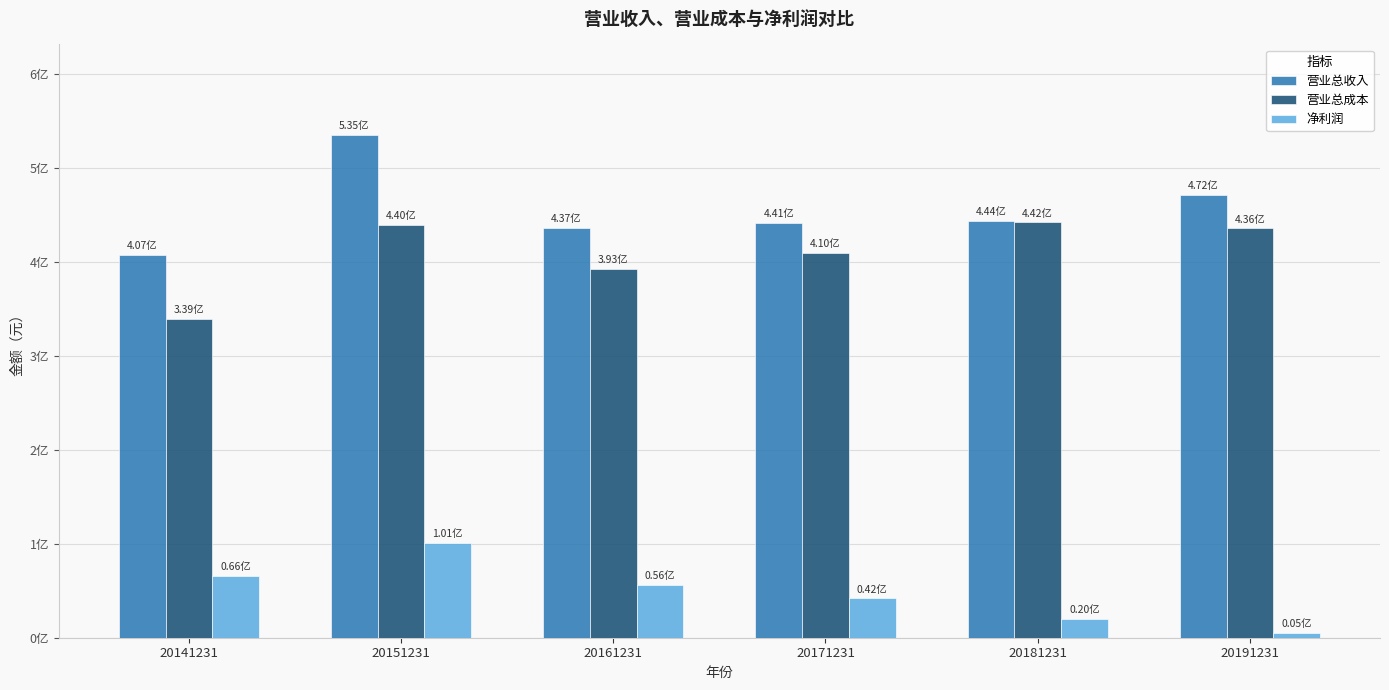

What are all the series names shown in the legend?

营业总收入, 营业总成本, 净利润